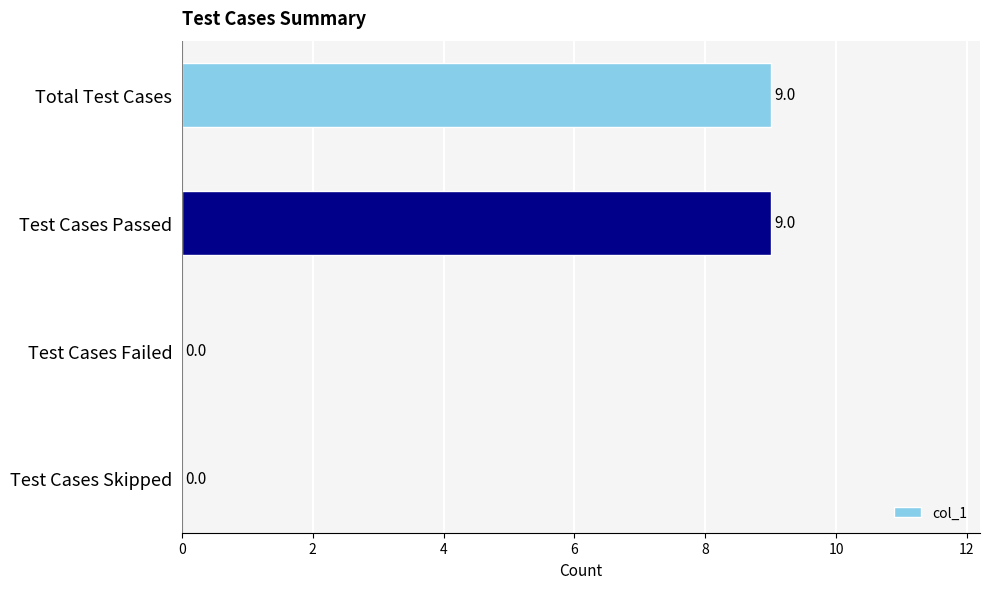

How many positive values are there?

2